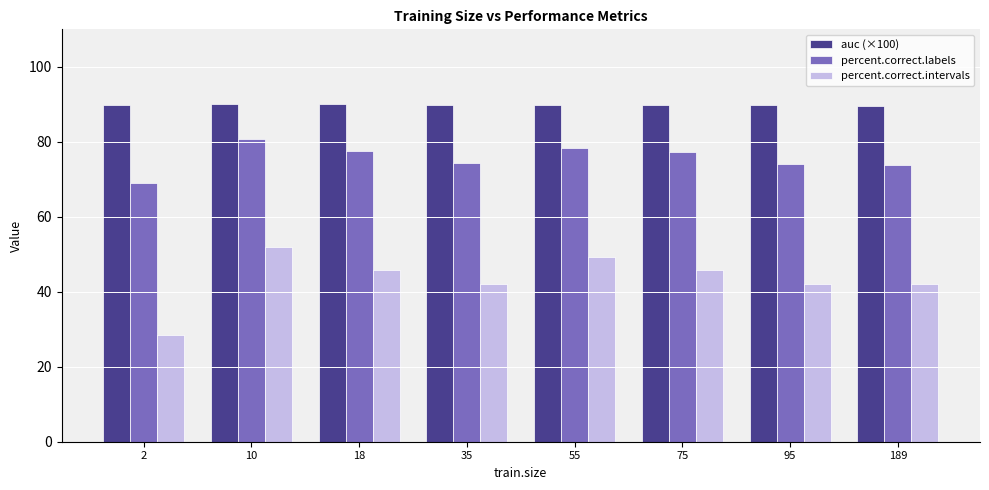

What is the minimum value for auc (×100)?

89.5